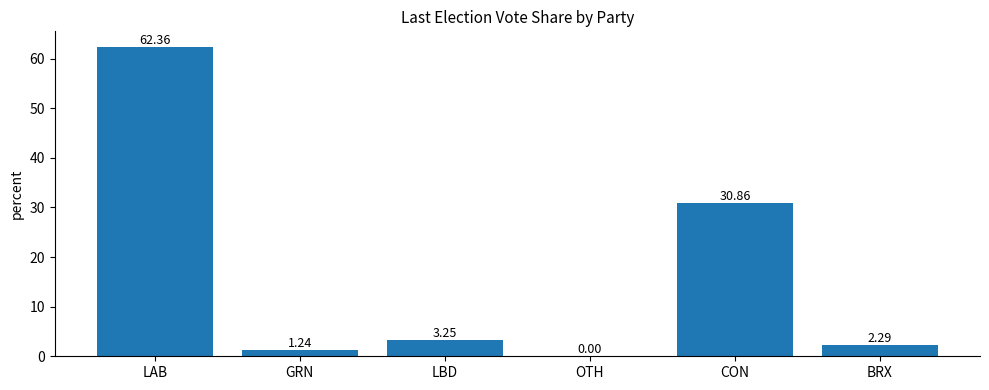

What is the approximate value at CON?

30.9